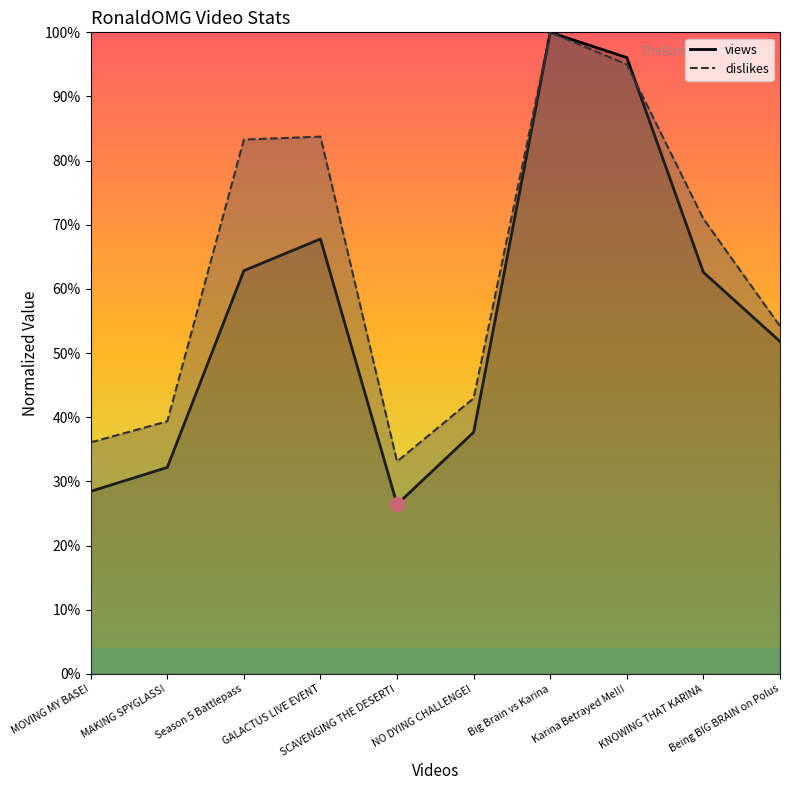

Which series changed the most between Season 5 Battlepass and KNOWING THAT KARINA?

dislikes